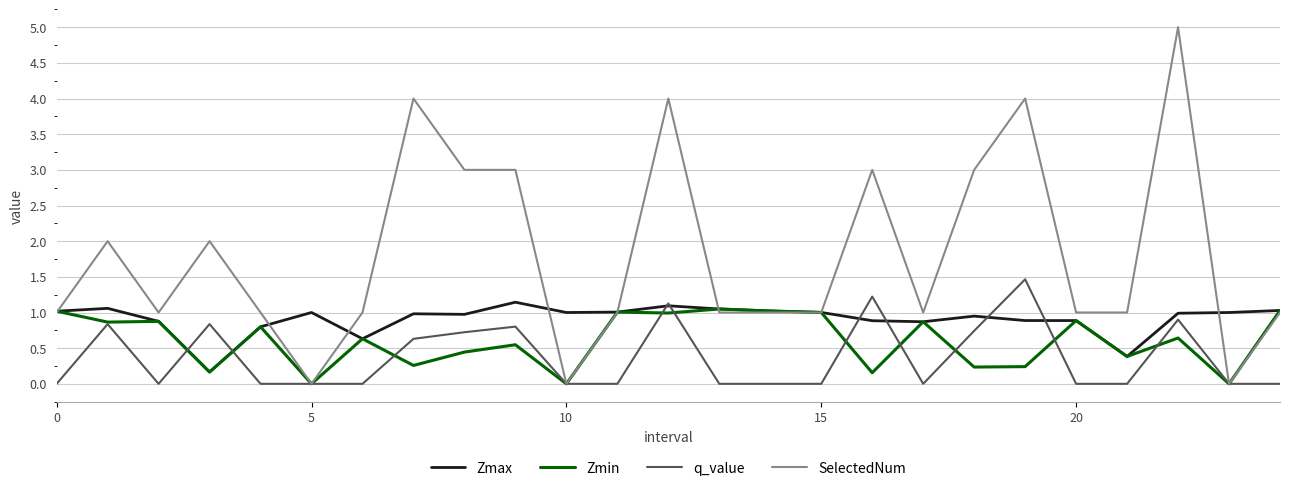

List the series in order of their overall mean, highest first.

SelectedNum, Zmax, Zmin, q_value